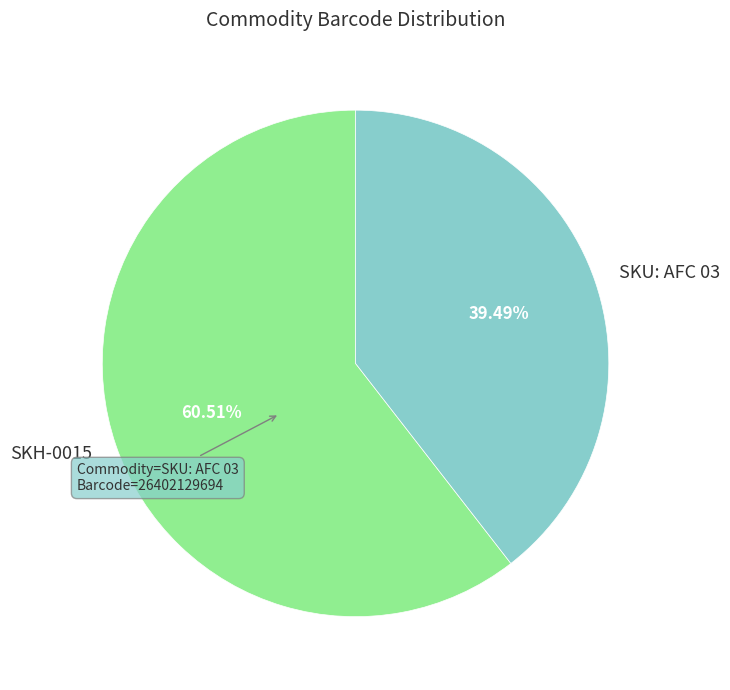

How many segments does this pie chart have?

2